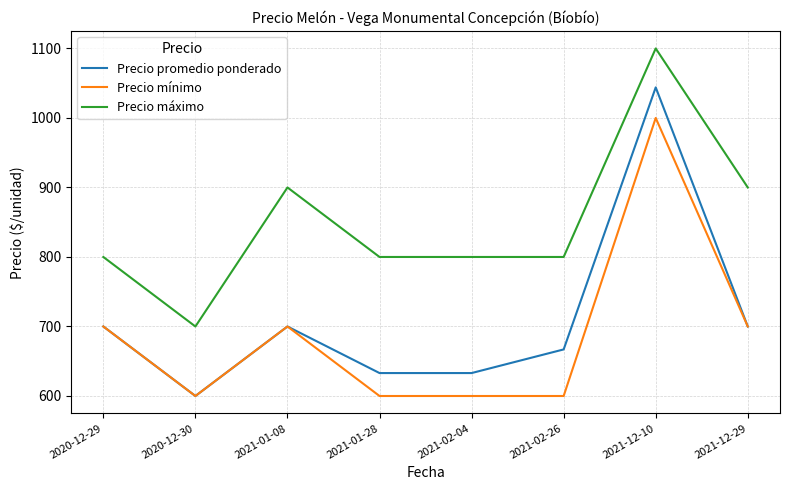

What is the difference between the highest and lowest values at 2021-12-10?

100